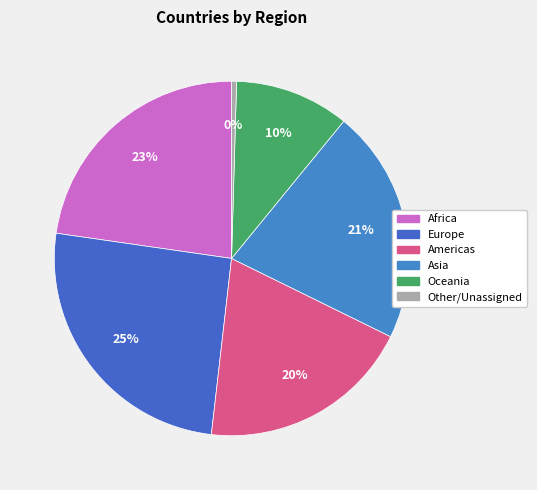

How many slices are in this pie chart?

6